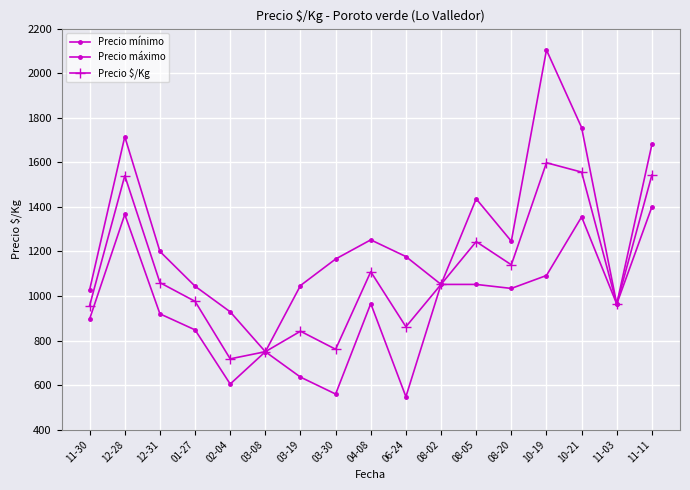

The value of Precio mínimo at 11-11 is 963. True or false?

False